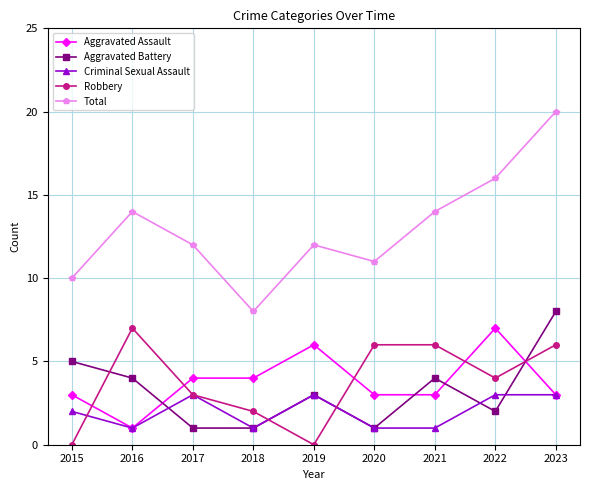

What is the difference between the highest and lowest values at 2020?

10